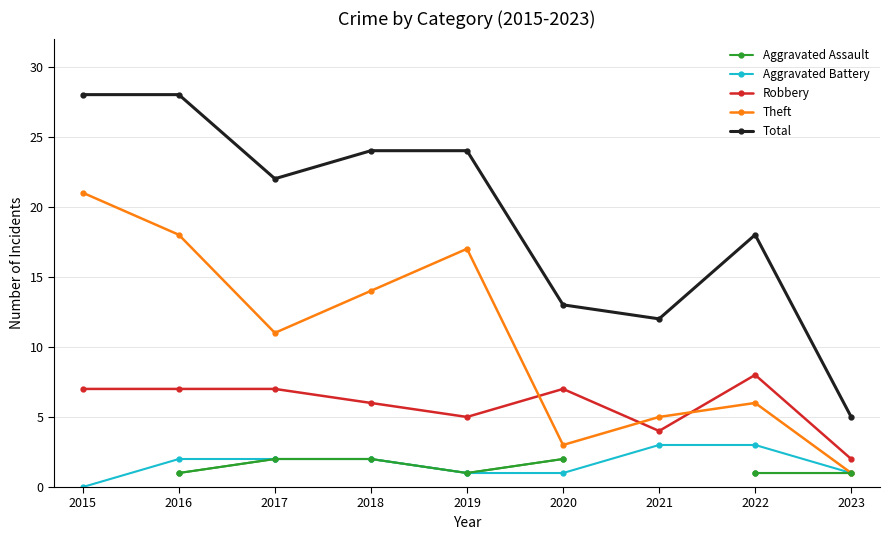

True or false: Aggravated Assault has more than 0 interior local peaks.

False